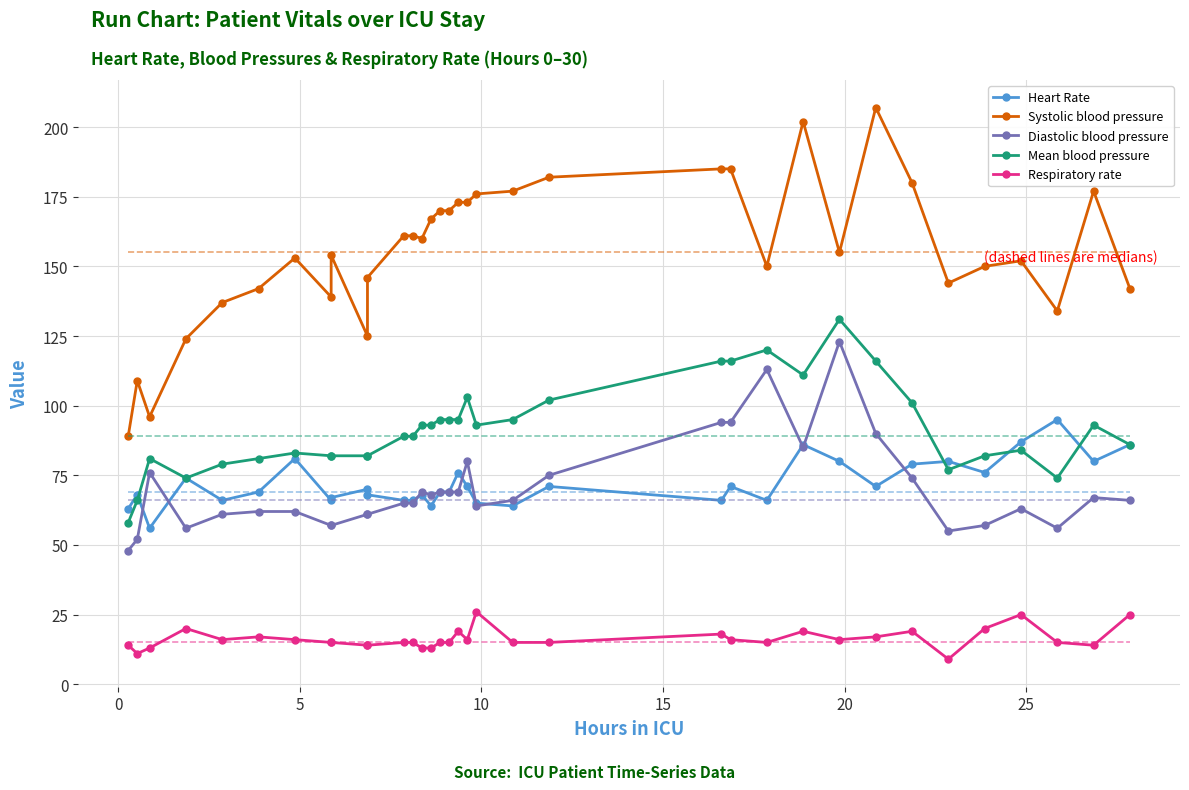

True or false: Mean blood pressure and Respiratory rate intersect in this chart.

False